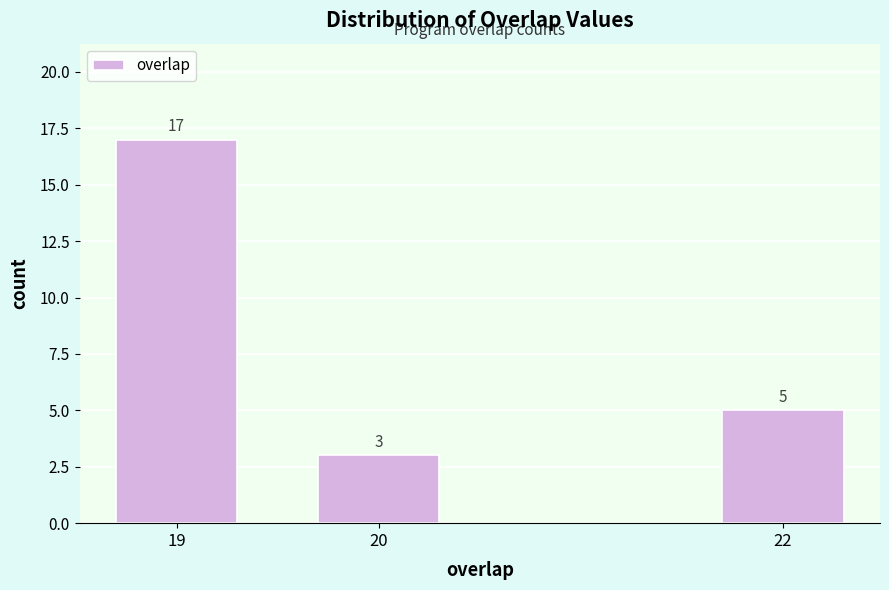

Reading left to right, transcribe all the data shown in this chart.

17	3	5